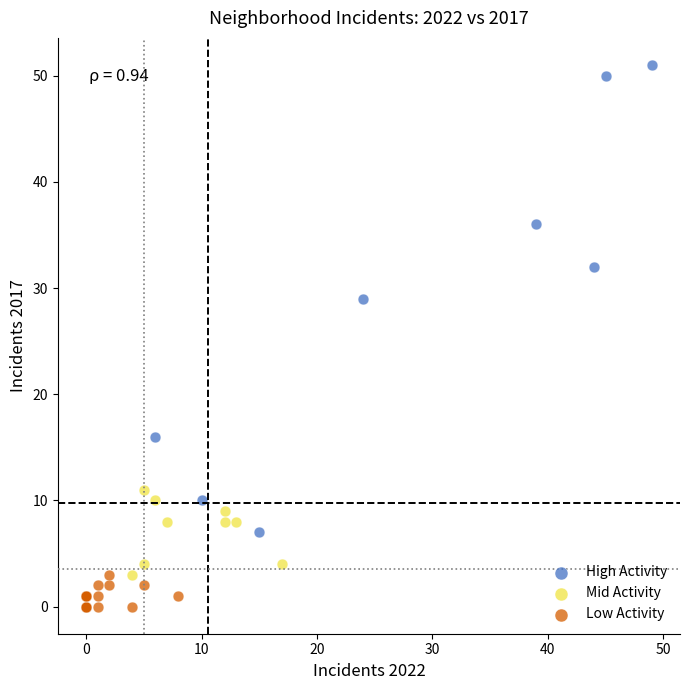

Which series has the widest spread of Y values?

High Activity